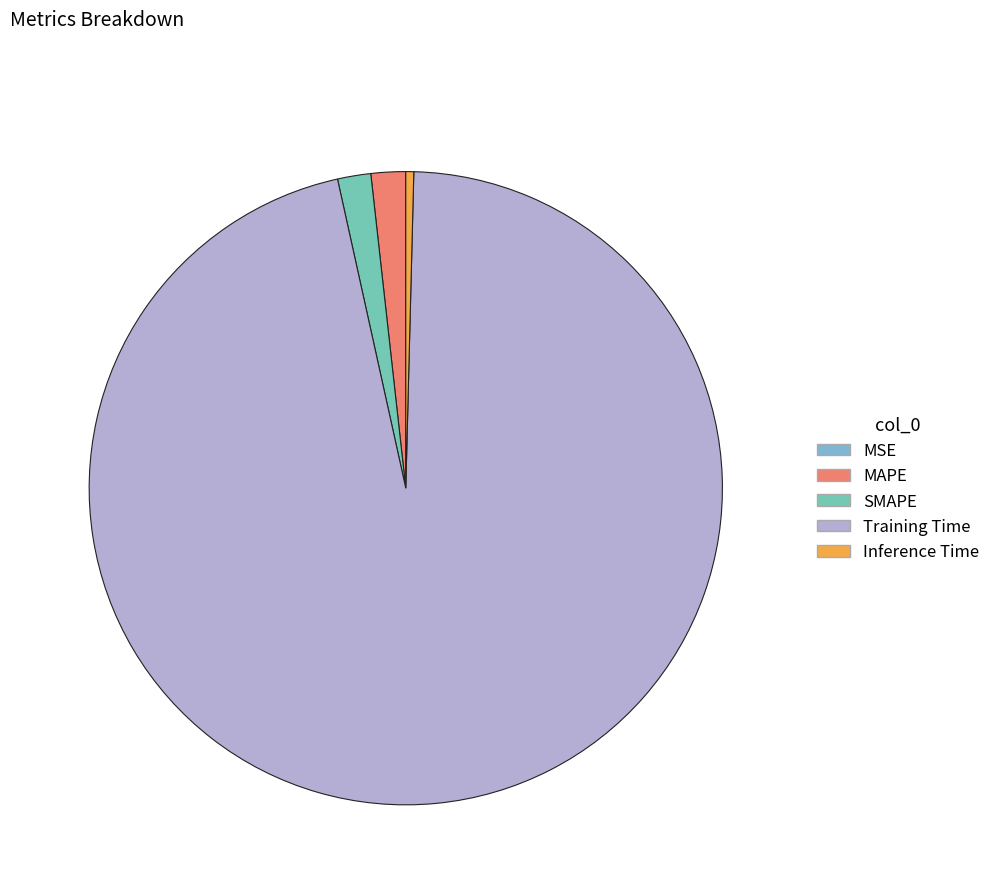

What is the majority slice?

Training Time